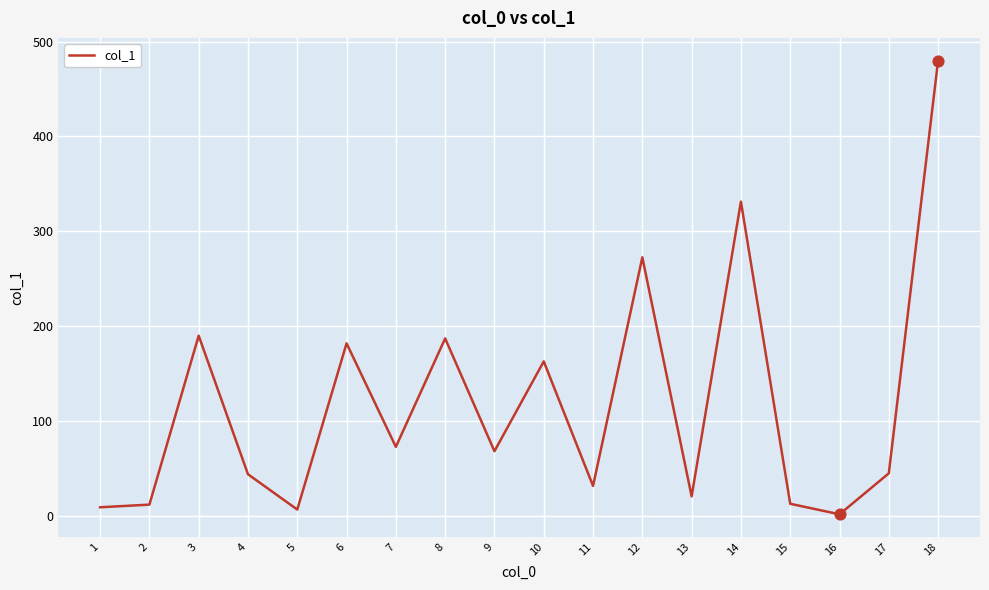

What is the change in value from 5 to 10?

+156.2